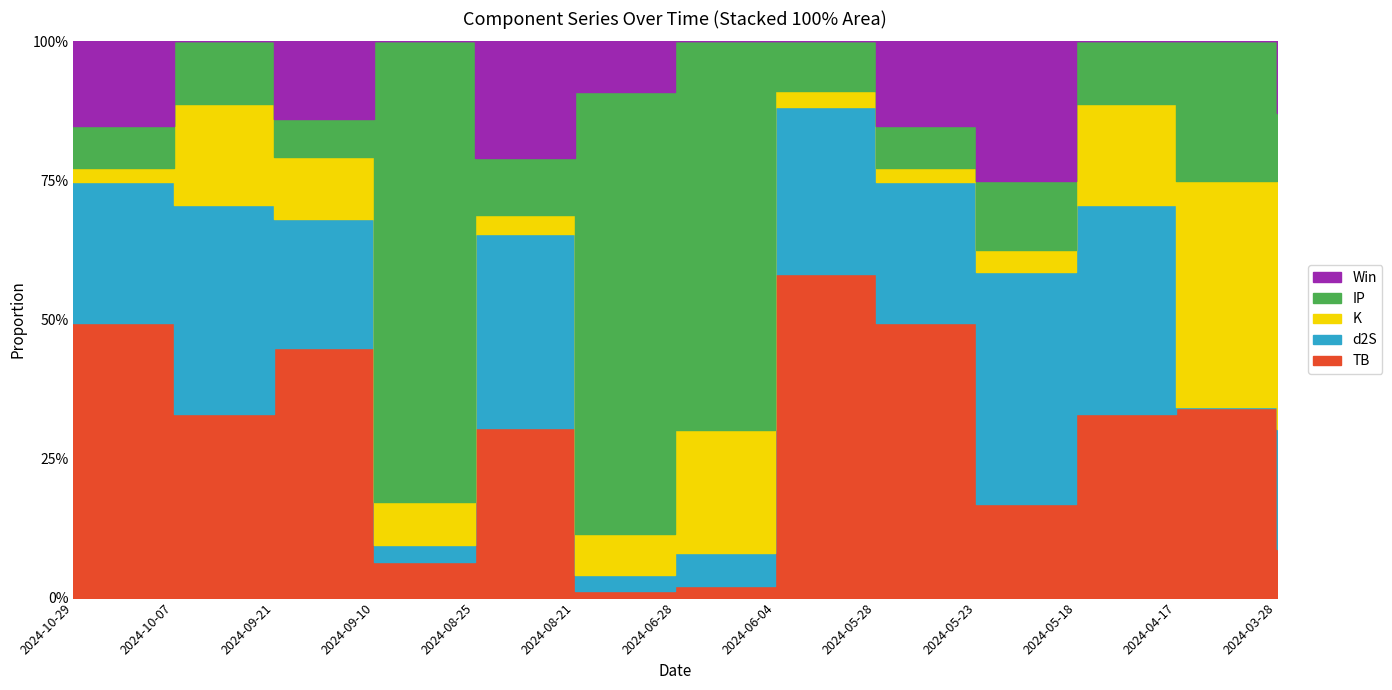

Which series changed the most between 2024-08-21 and 2024-05-28?

IP